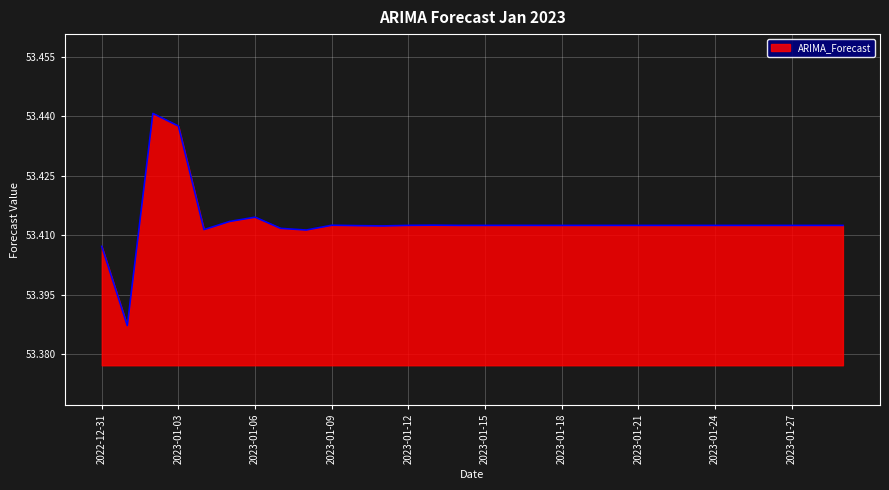

Does the chart have visible grid lines?

Yes